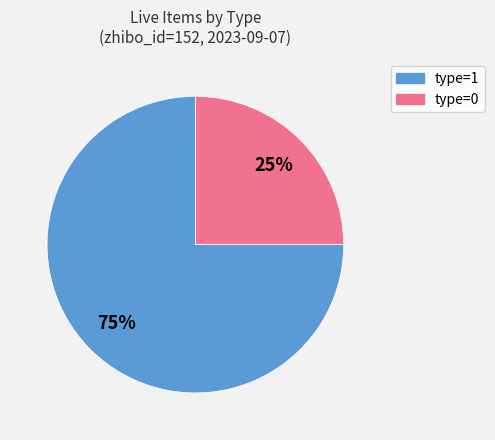

To the nearest percent, what is the difference between the largest and smallest slice percentages?

50%